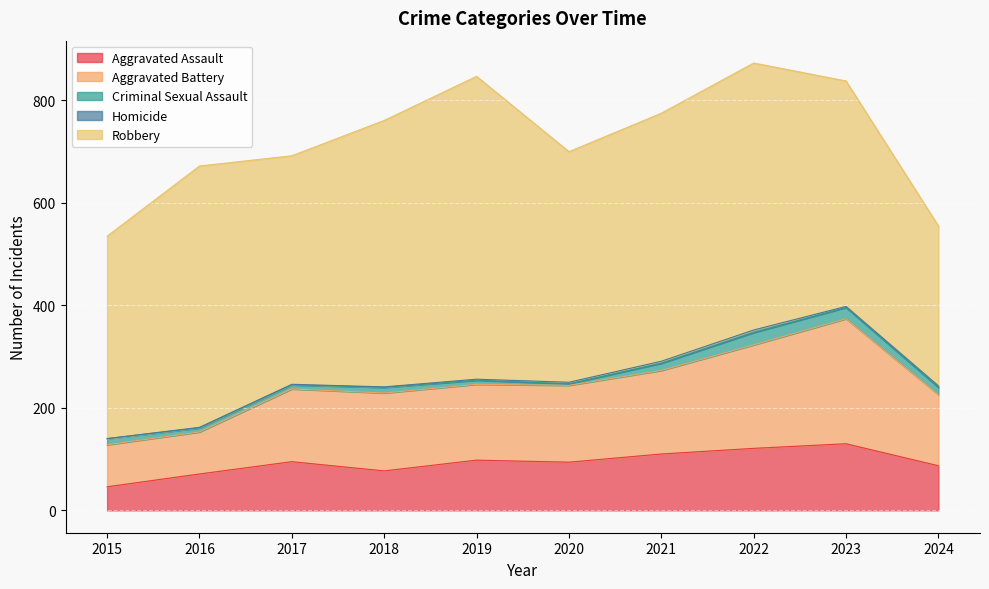

Which category has the lowest value in the Homicide series?

2015